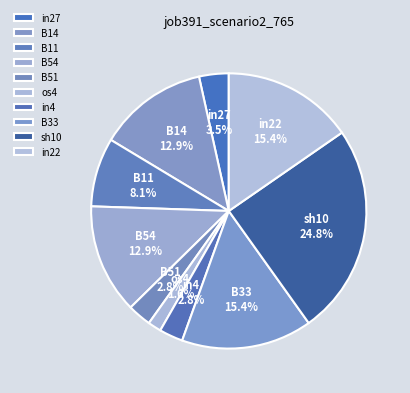

To the nearest percent, what is the difference between the largest and smallest slice percentages?

23%